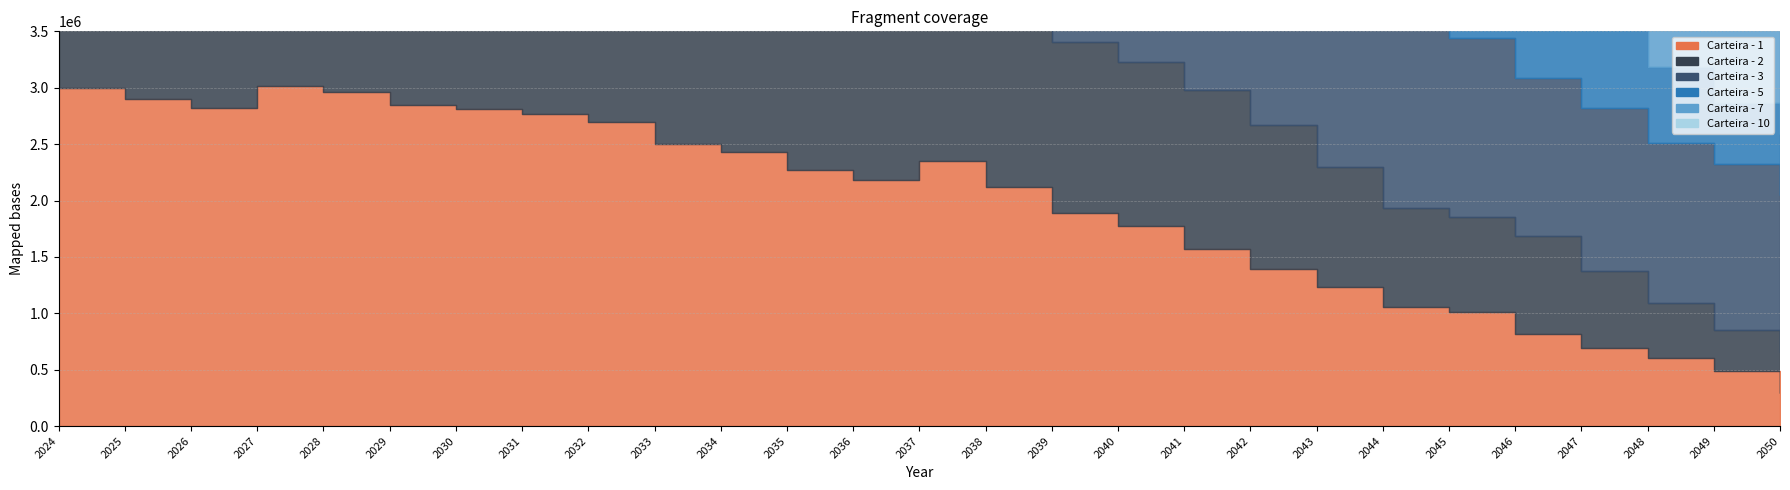

What is the difference between the highest and lowest values at 2041-12-31?

761921